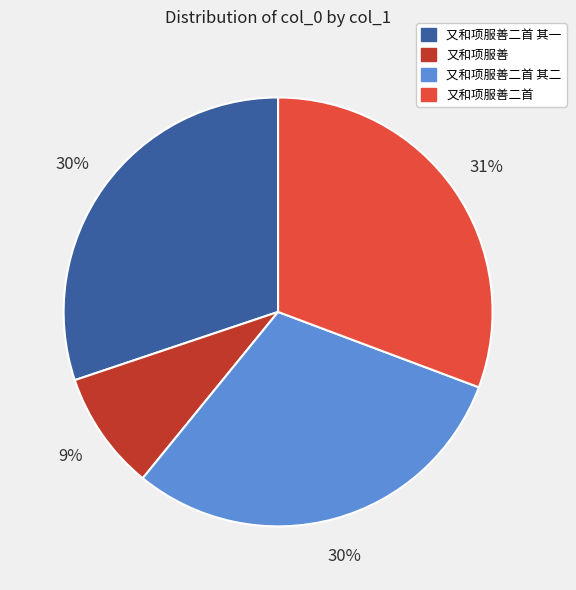

Does any single category account for the majority?

No